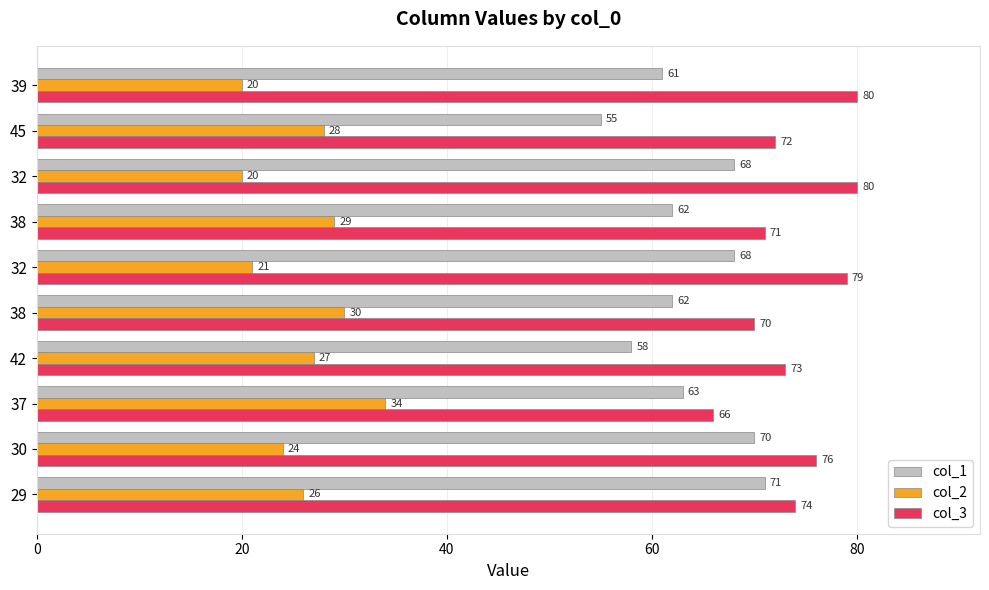

What are all the series names shown in the legend?

col_1, col_2, col_3